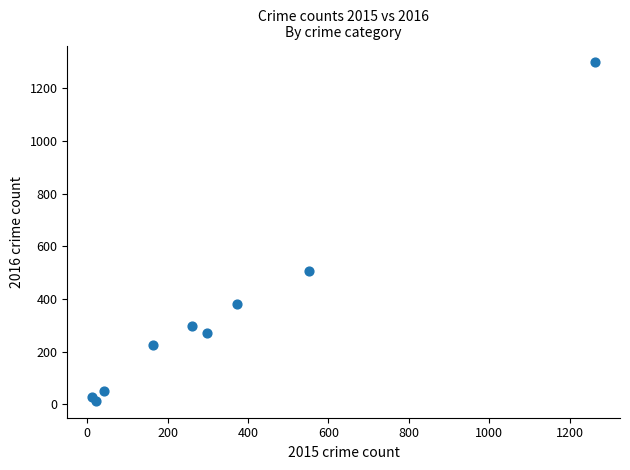

What Y value in the scatter plot is closest to 655?

505